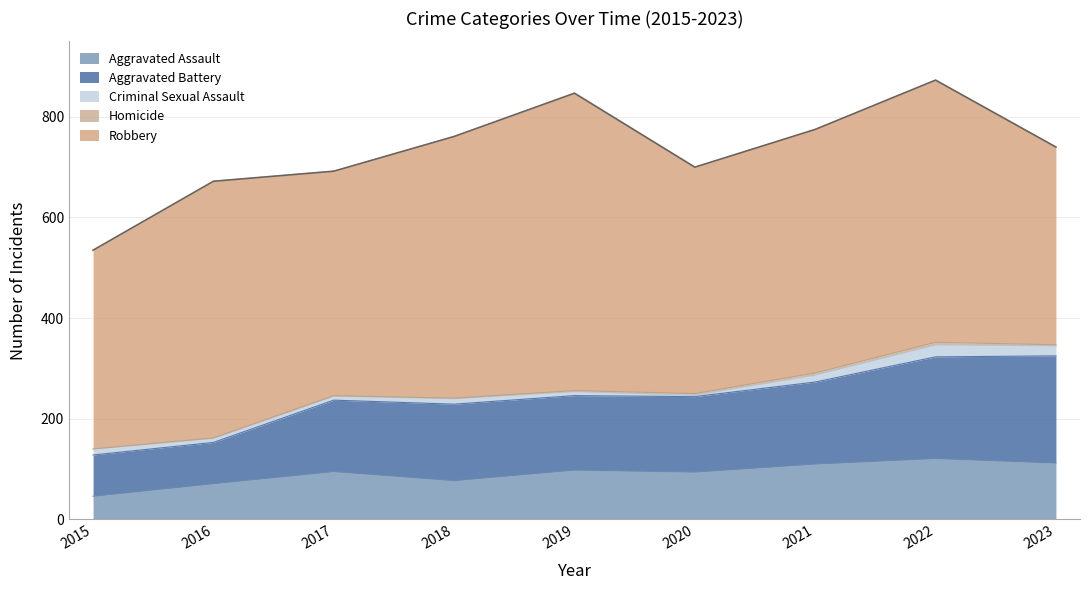

Which category has the lowest value across all series?

2015